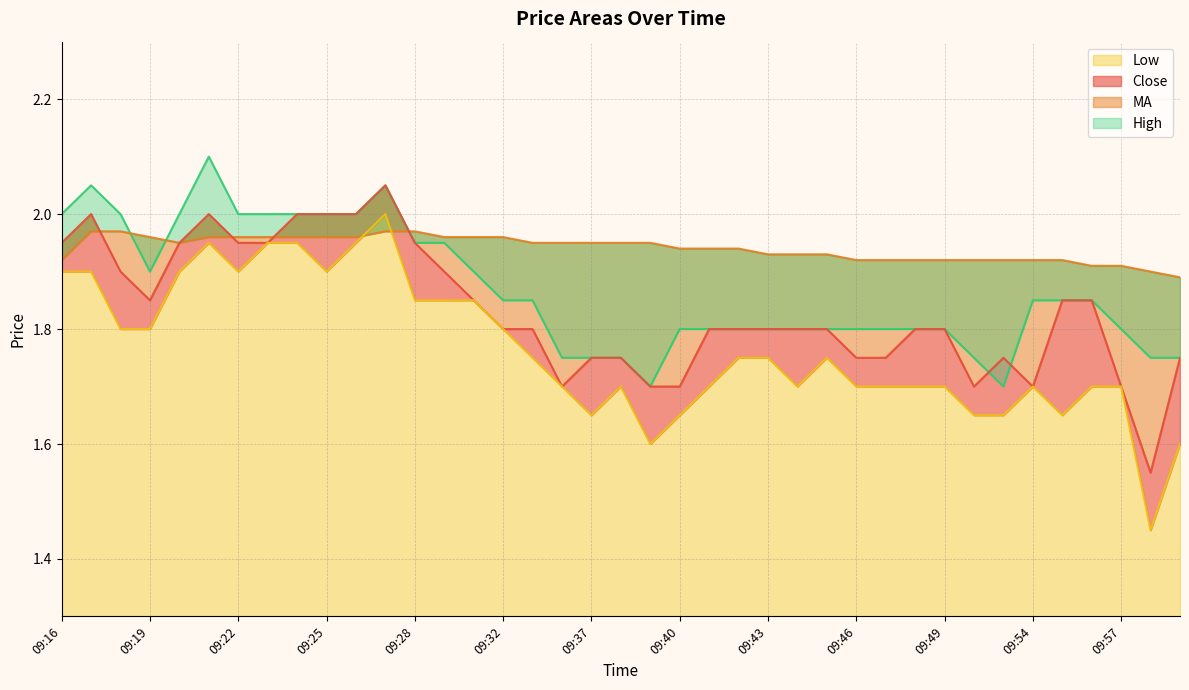

Reading left to right, what are all the values shown in this chart?

Close: 1.9	2.0	1.9	1.9	1.9	2.0	1.9	1.9	2.0	2.0	2.0	2.0	1.9	1.9	1.9	1.8	1.8	1.7	1.8	1.8	1.7	1.7	1.8	1.8	1.8	1.8	1.8	1.8	1.8	1.8	1.8	1.7	1.8	1.7	1.9	1.9	1.7	1.6	1.8
MA: 1.9	2.0	2.0	2.0	1.9	2.0	2.0	2.0	2.0	2.0	2.0	2.0	2.0	2.0	2.0	2.0	1.9	1.9	1.9	1.9	1.9	1.9	1.9	1.9	1.9	1.9	1.9	1.9	1.9	1.9	1.9	1.9	1.9	1.9	1.9	1.9	1.9	1.9	1.9
Low: 1.9	1.9	1.8	1.8	1.9	1.9	1.9	1.9	1.9	1.9	1.9	2.0	1.9	1.9	1.9	1.8	1.8	1.7	1.6	1.7	1.6	1.6	1.7	1.8	1.8	1.7	1.8	1.7	1.7	1.7	1.7	1.6	1.6	1.7	1.6	1.7	1.7	1.4	1.6
High: 2.0	2.0	2.0	1.9	2.0	2.1	2.0	2.0	2.0	2.0	2.0	2.0	1.9	1.9	1.9	1.9	1.9	1.8	1.8	1.8	1.7	1.8	1.8	1.8	1.8	1.8	1.8	1.8	1.8	1.8	1.8	1.8	1.7	1.9	1.9	1.9	1.8	1.8	1.8